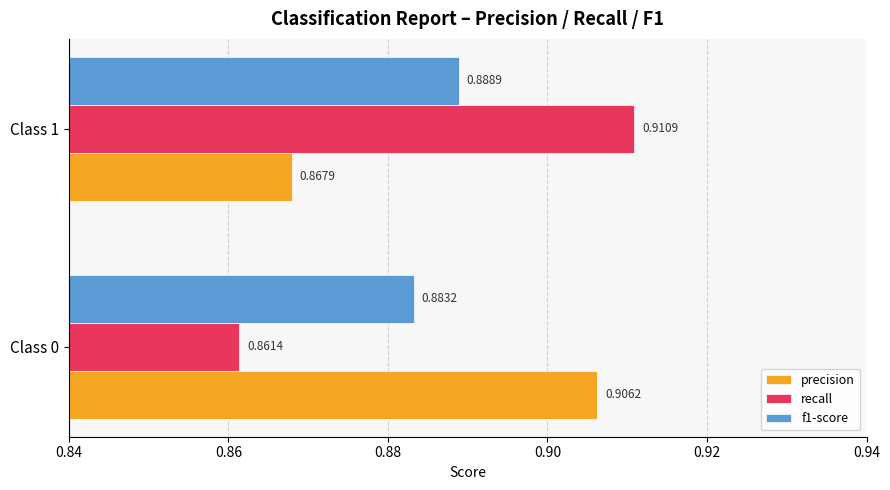

How many categories are shown in the chart?

2